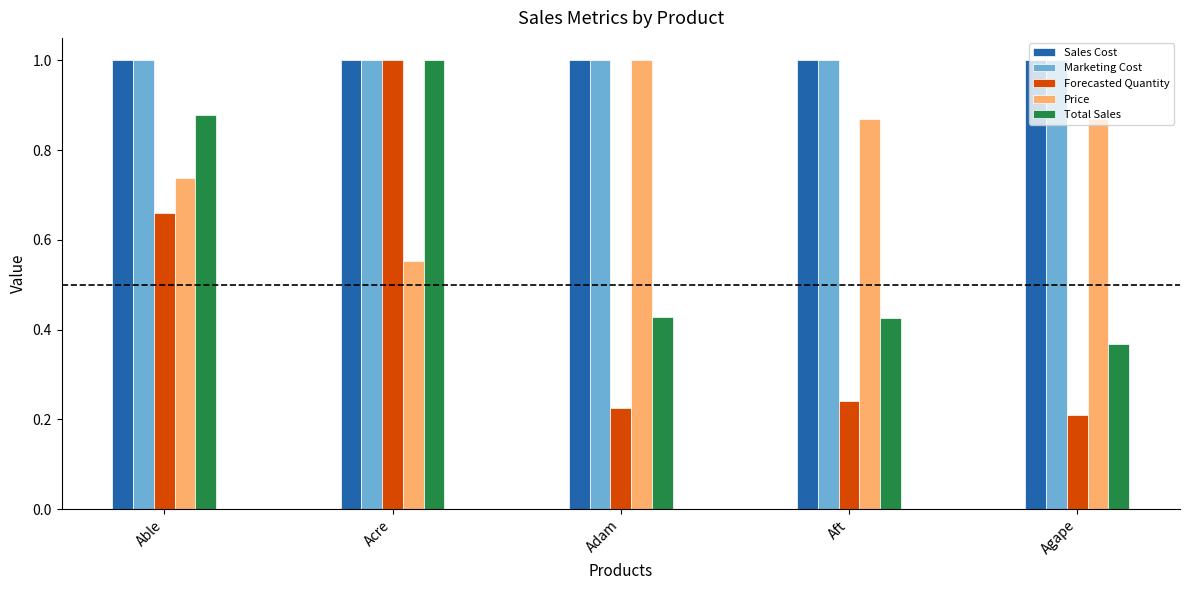

What is the maximum value for Total Sales?

1.0